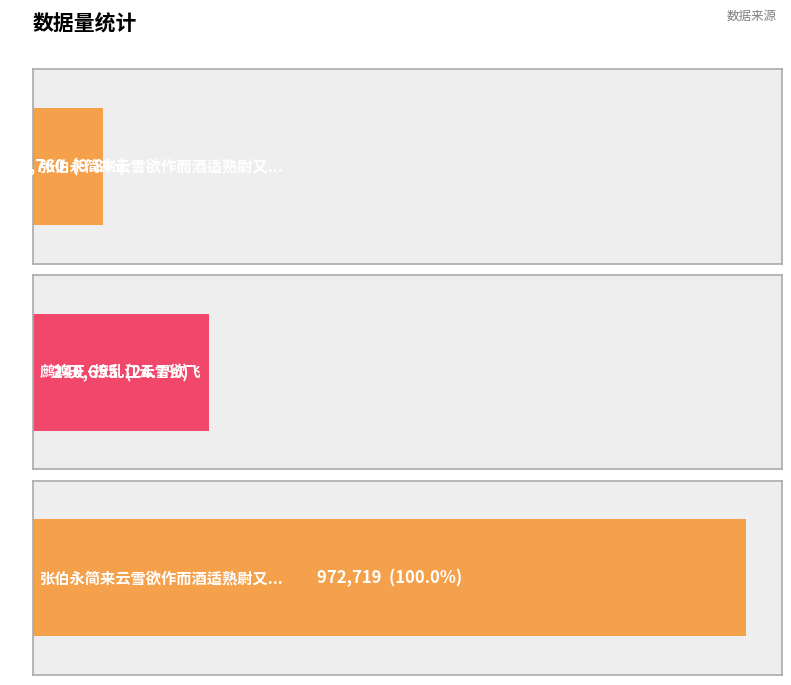

List the labels in order of value, largest first.

张伯永简来云雪欲作而酒适熟尉又过之要余同集, 鹧鸪天·撩乱江云雪欲飞, 张伯永简来云雪欲作而酒适熟尉又过之要余同